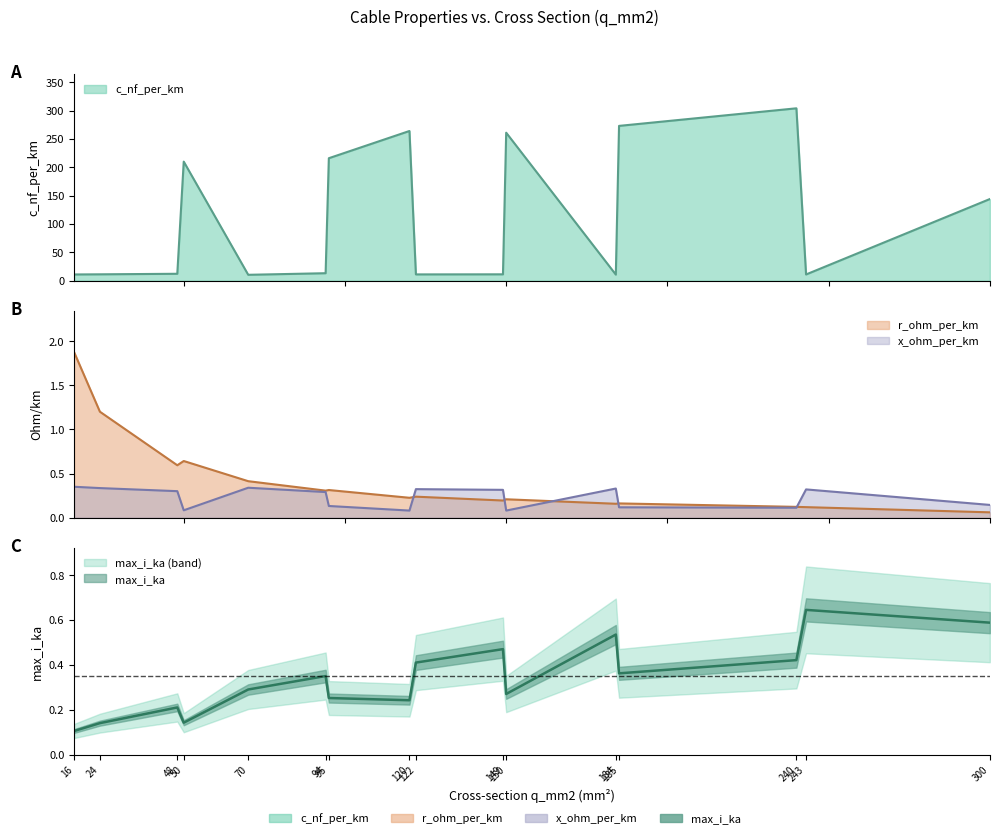

Count the number of data series in this chart.

4